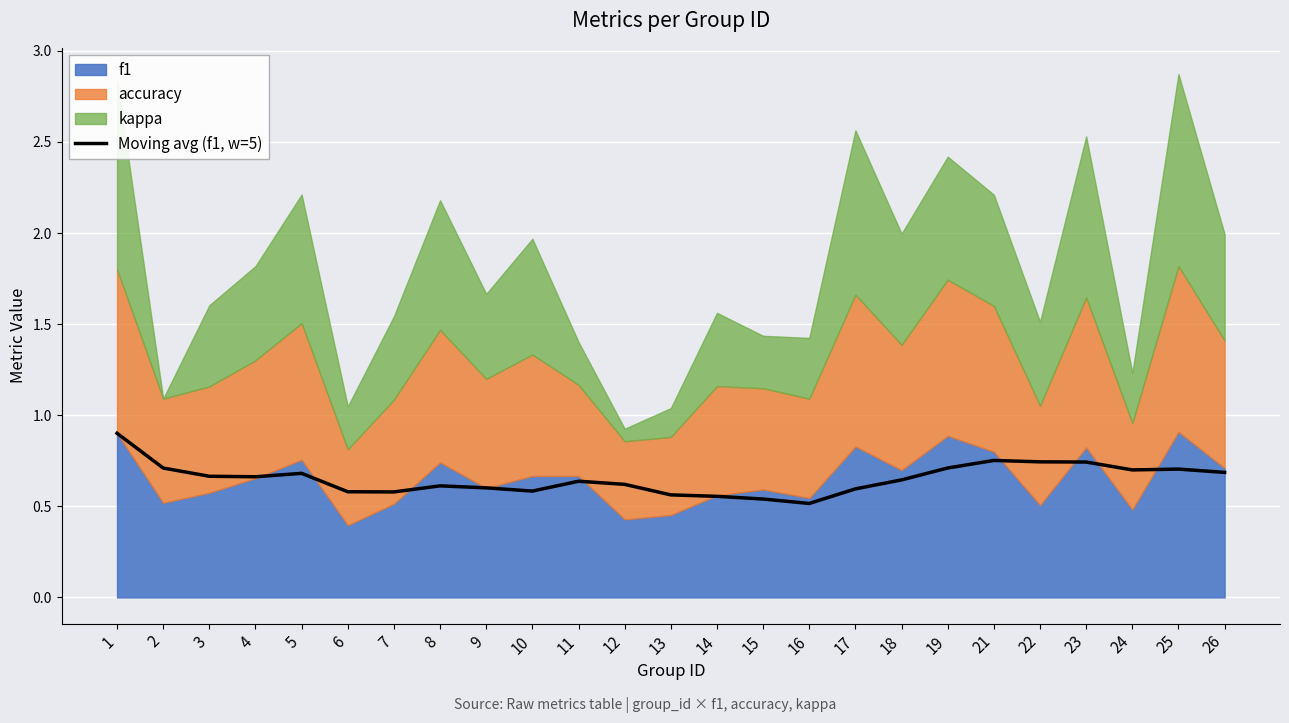

What is the difference between the maximum and minimum values?

0.4